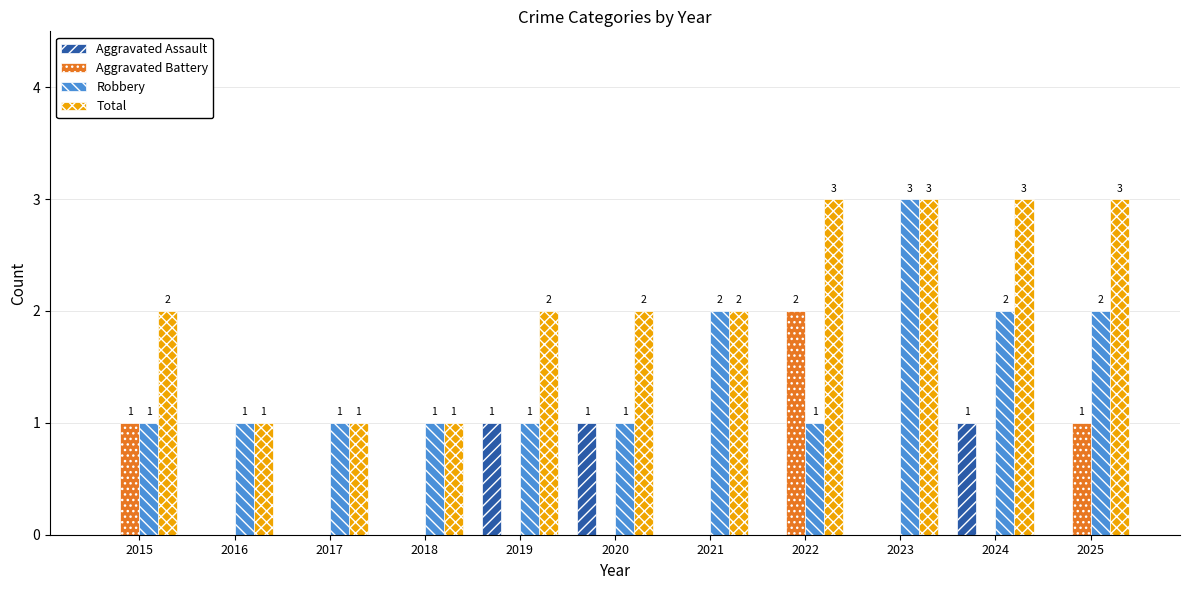

Is it true that Total equals 2 at 2016?

False